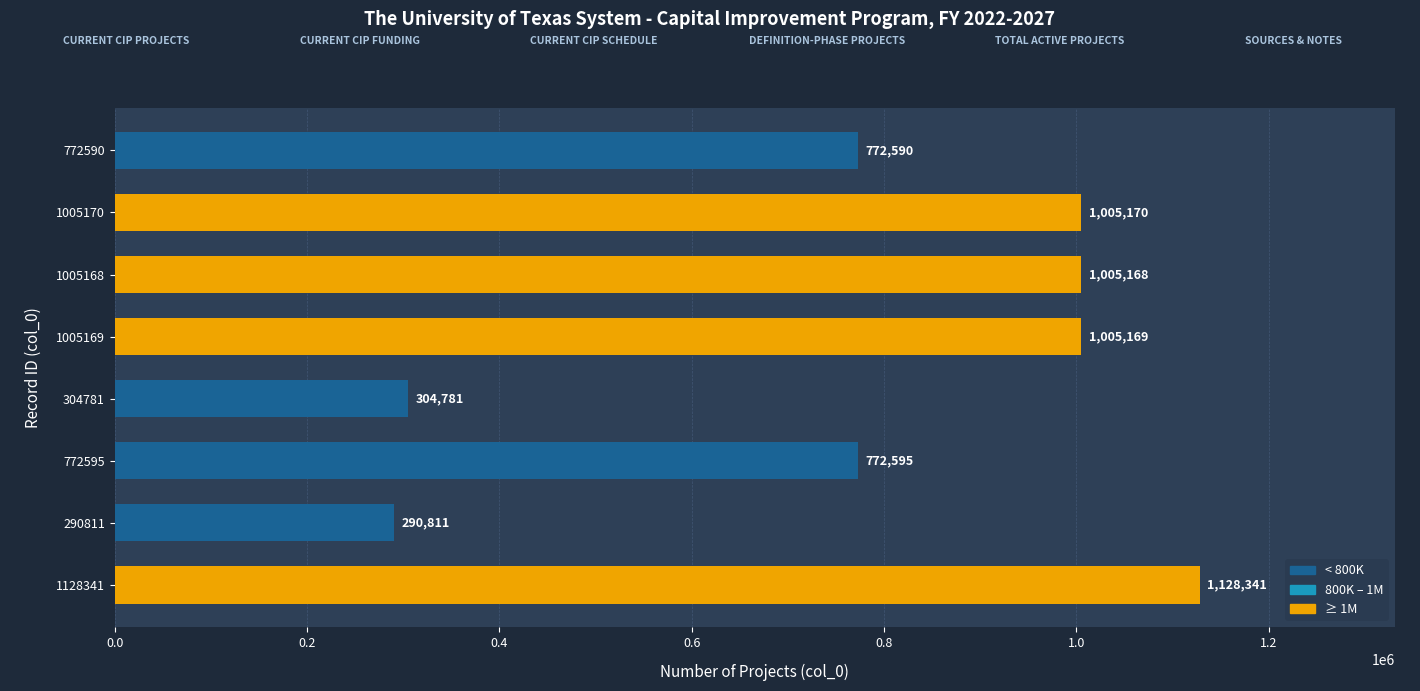

How many values are below 1005168?

4